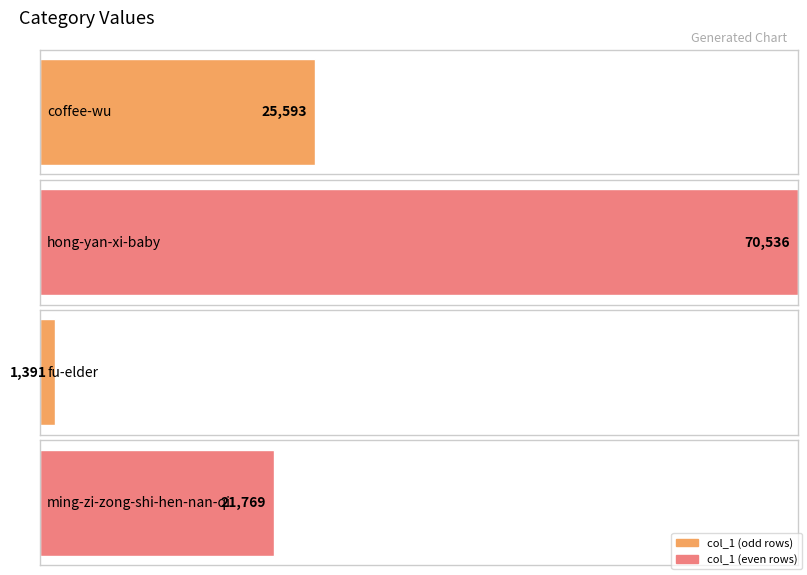

How many values are below 25593?

2